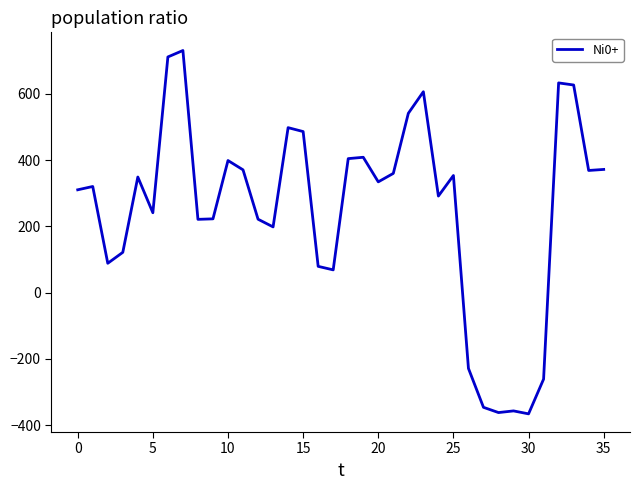

What is the smallest value displayed?

-365.9